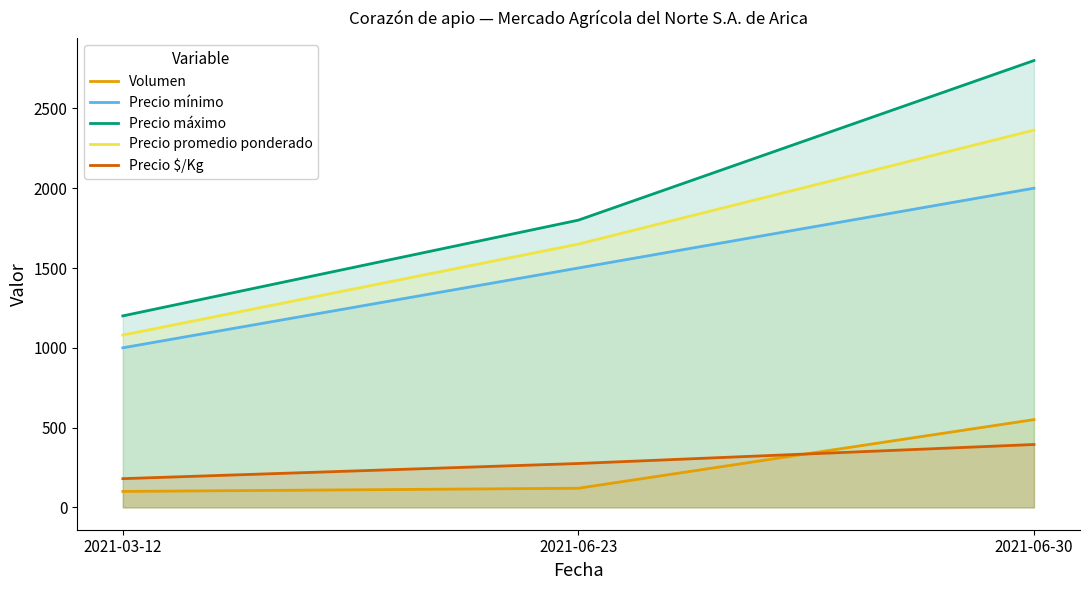

What is the difference between the maximum and minimum values in the Precio $/Kg series?

214